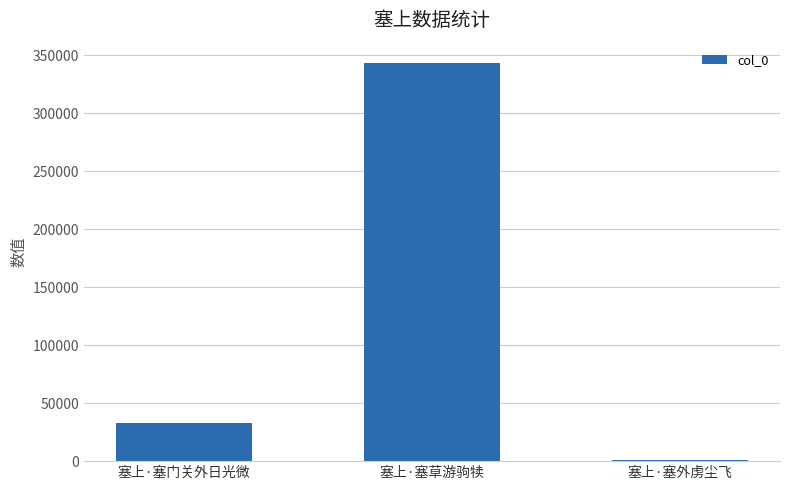

What is the smallest value displayed?

1406